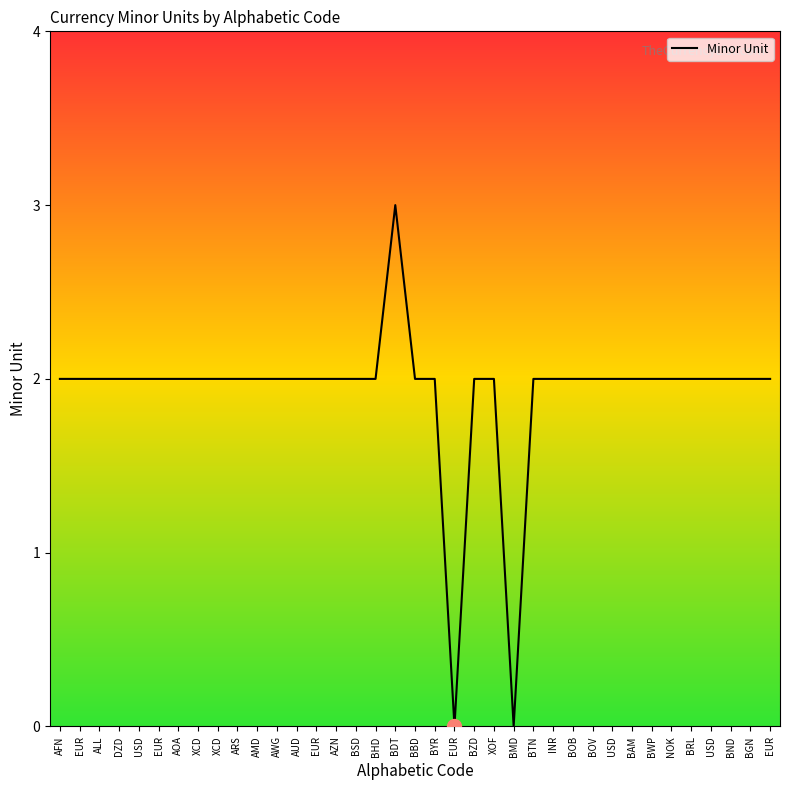

List the labels in order of value, largest first.

BDT, AFN, EUR, ALL, DZD, USD, EUR, AOA, XCD, XCD, ARS, AMD, AWG, AUD, EUR, AZN, BSD, BHD, BBD, BYR, BZD, XOF, BTN, INR, BOB, BOV, USD, BAM, BWP, NOK, BRL, USD, BND, BGN, EUR, EUR, BMD